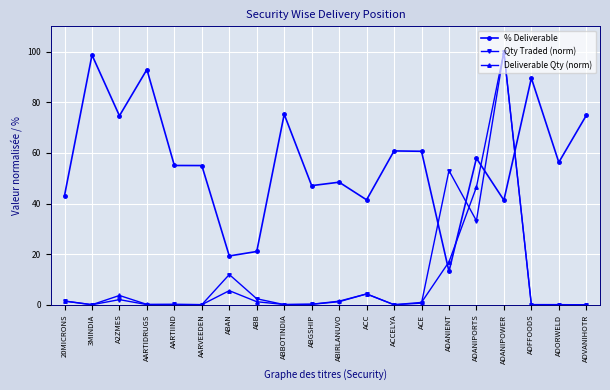

What are all the series names shown in the legend?

% Deliverable, Qty Traded (norm), Deliverable Qty (norm)